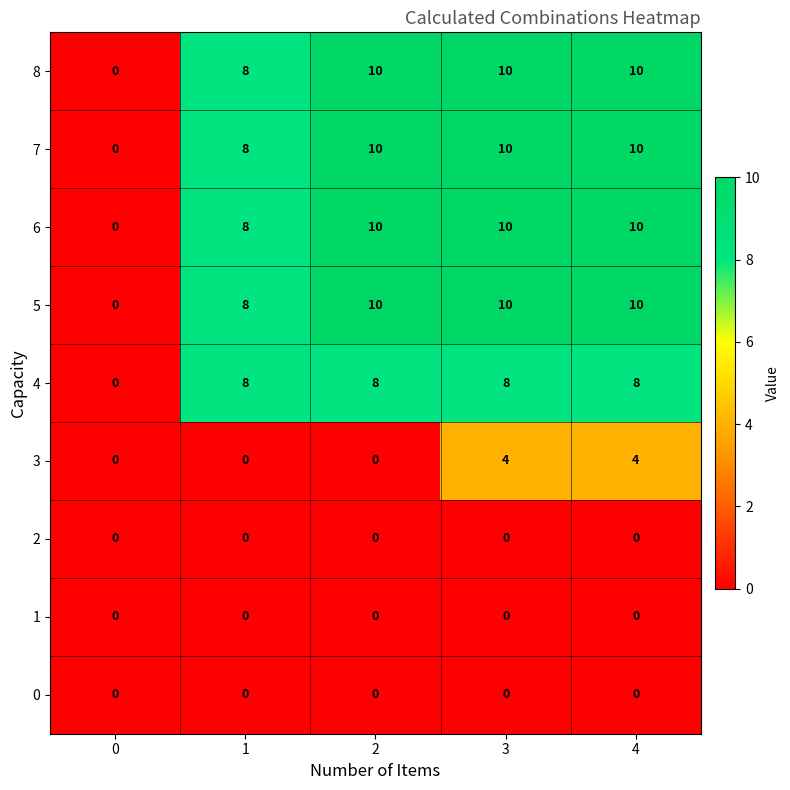

Count the 3 values in the range 0 to 4.

5